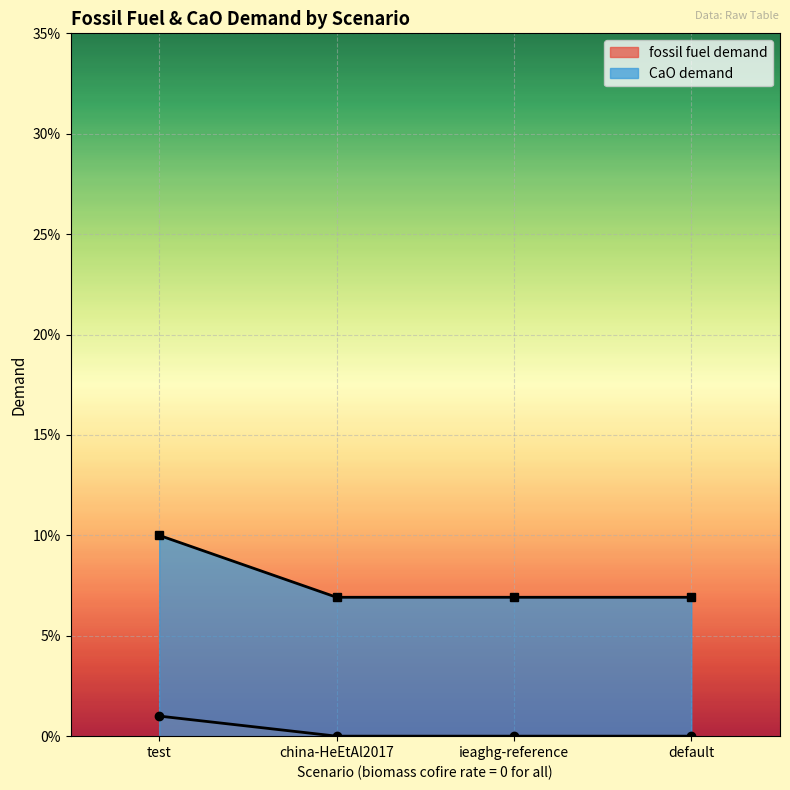

Rank the categories by CaO demand value from highest to lowest.

test, china-HeEtAl2017, ieaghg-reference, default